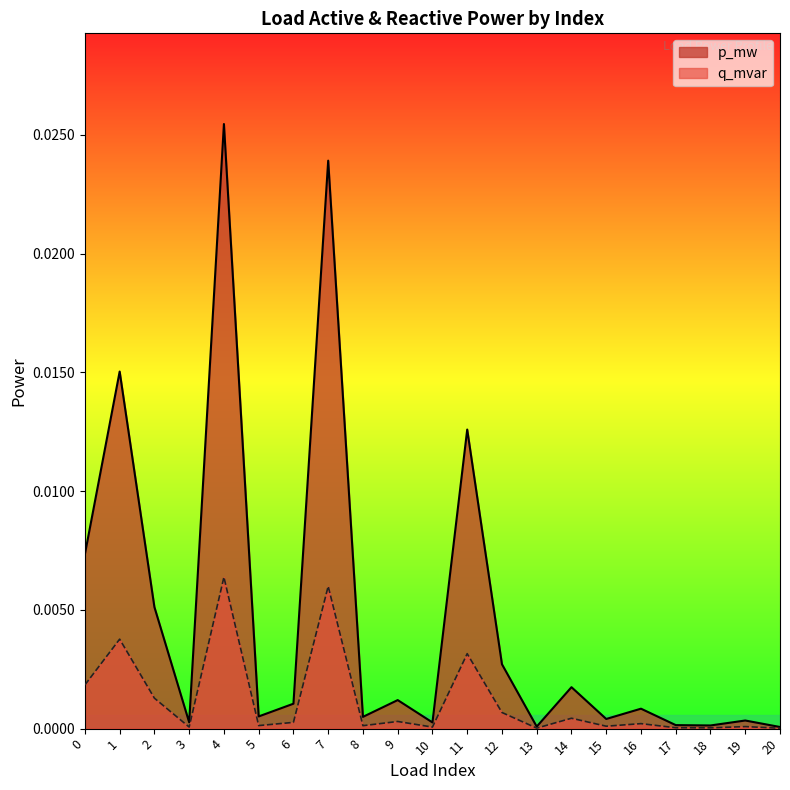

At how many categories does at least one series exceed 0?

21